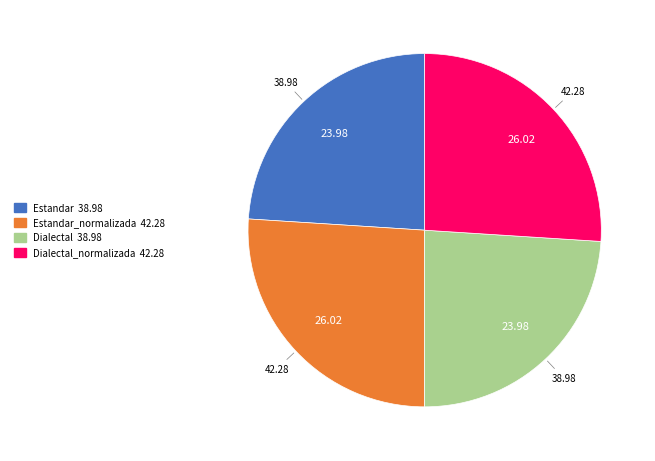

Does any single category account for the majority?

No